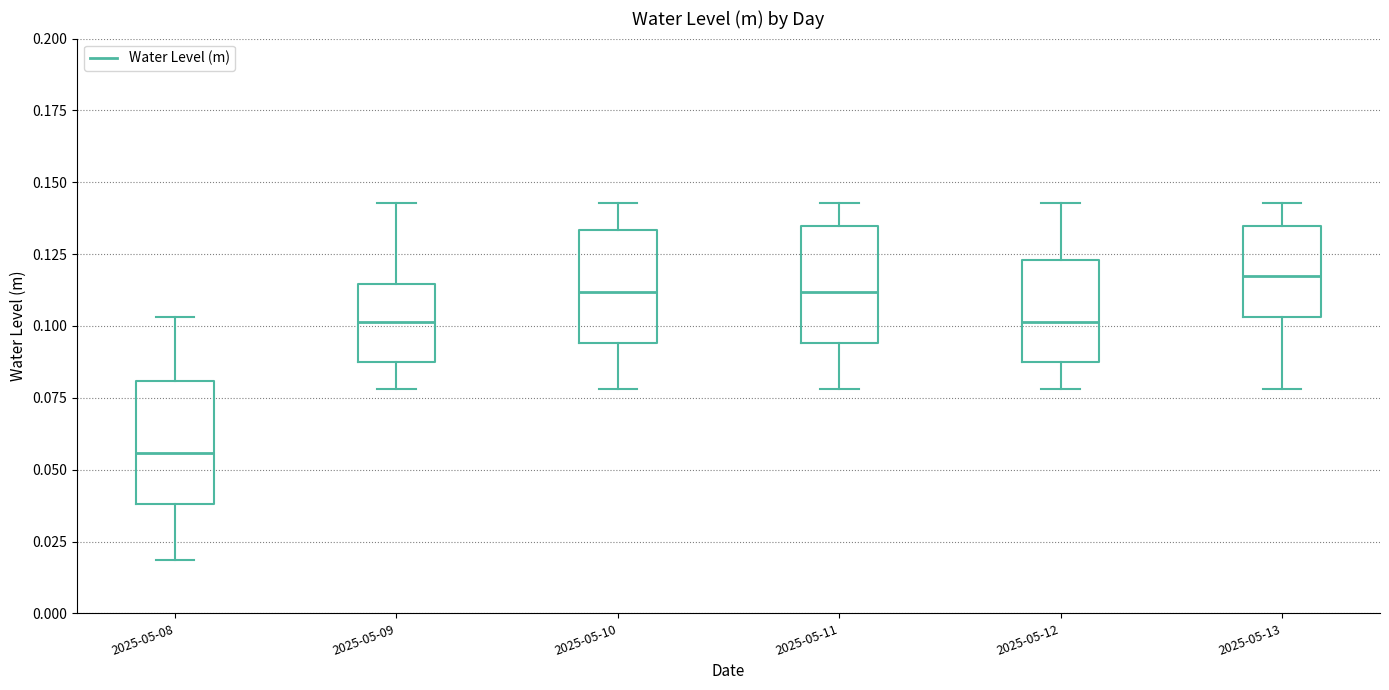

Which box's median line is the lowest?

2025-05-08